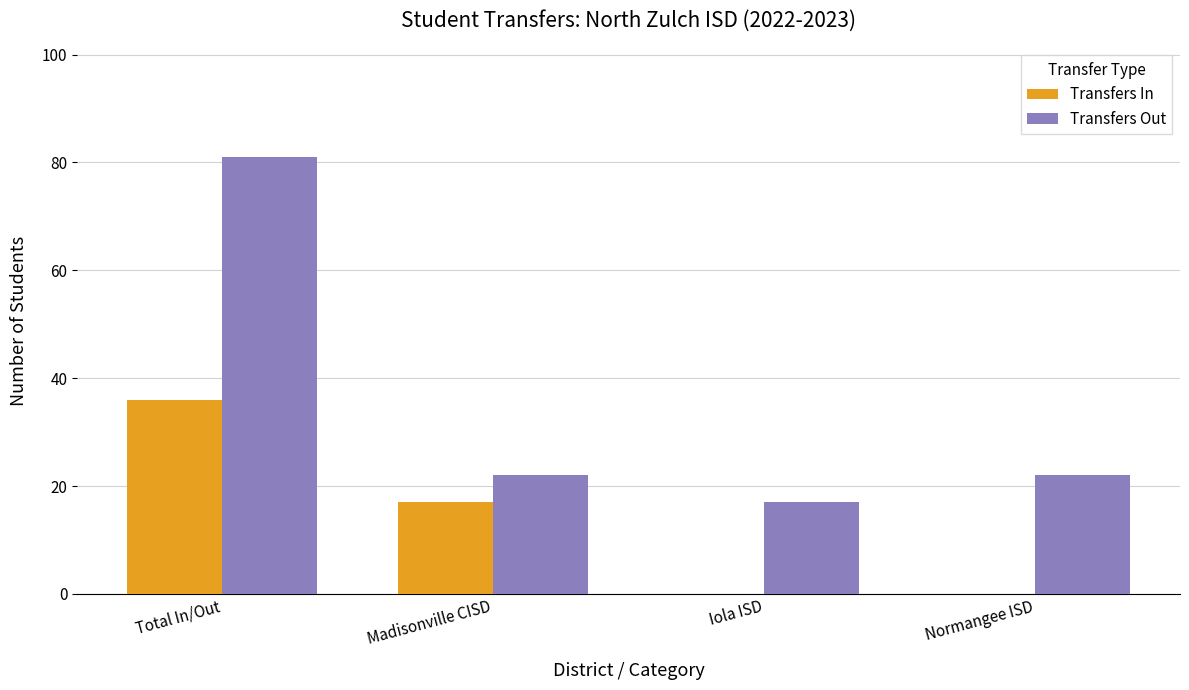

Which series changed the most between Total In/Out and Iola ISD?

Transfers Out